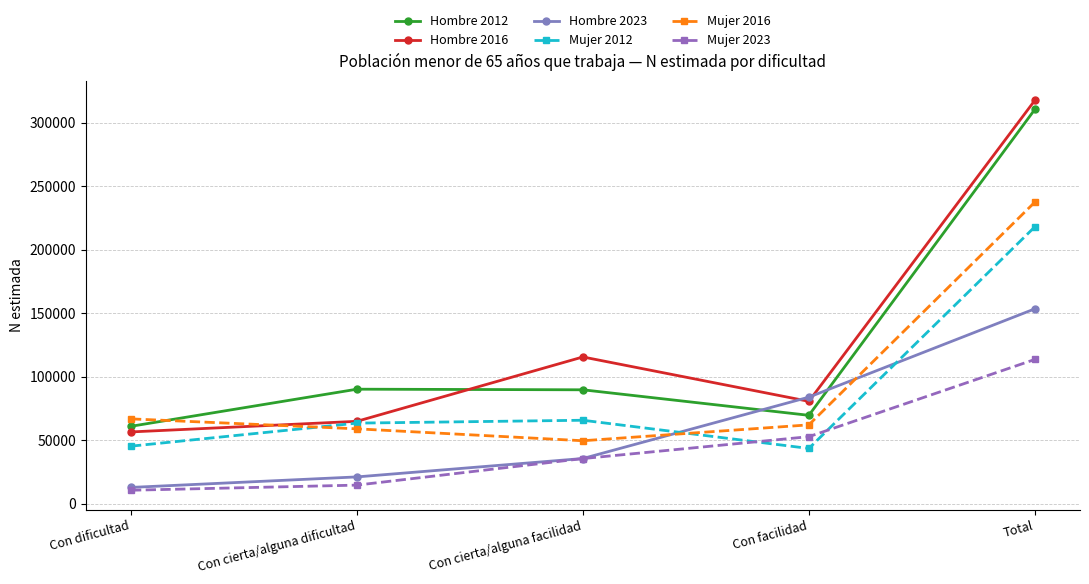

Is the value of Mujer 2016 at Con facilidad greater than the value of Mujer 2023 at Total?

No